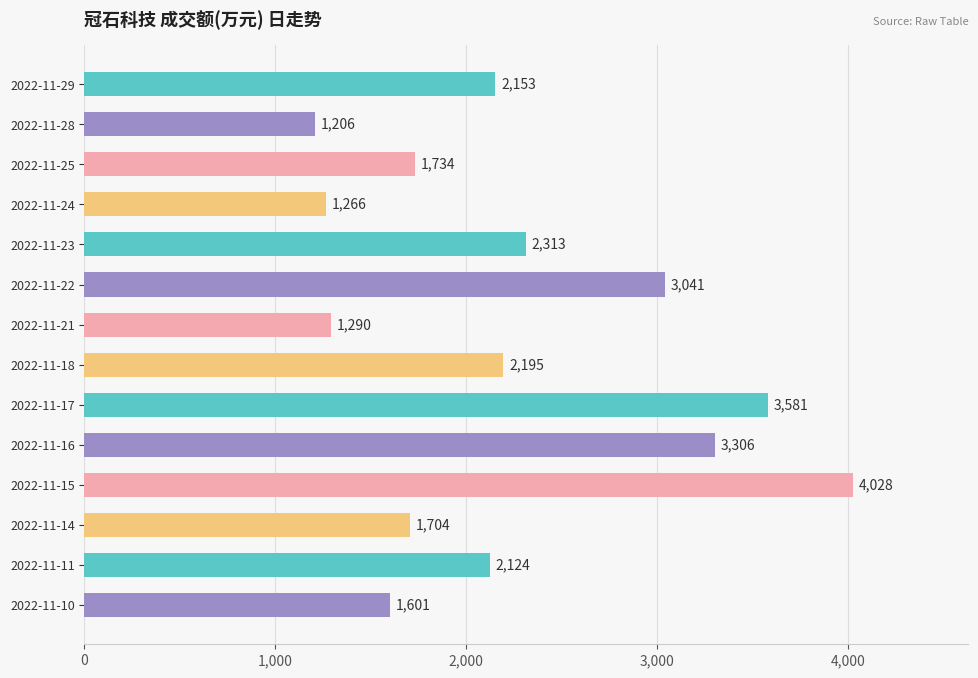

What is the sum of all values?

31542